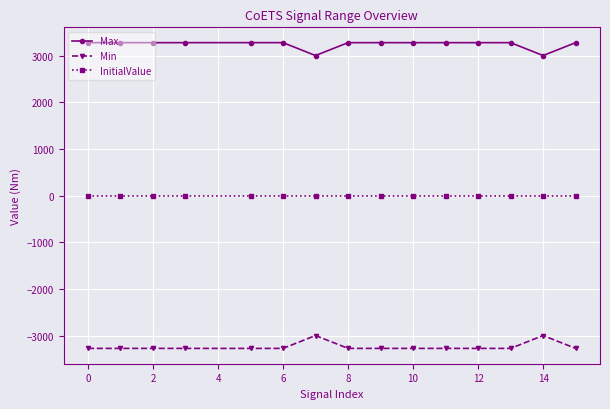

List the series in order of their peak value, lowest first.

Min, InitialValue, Max